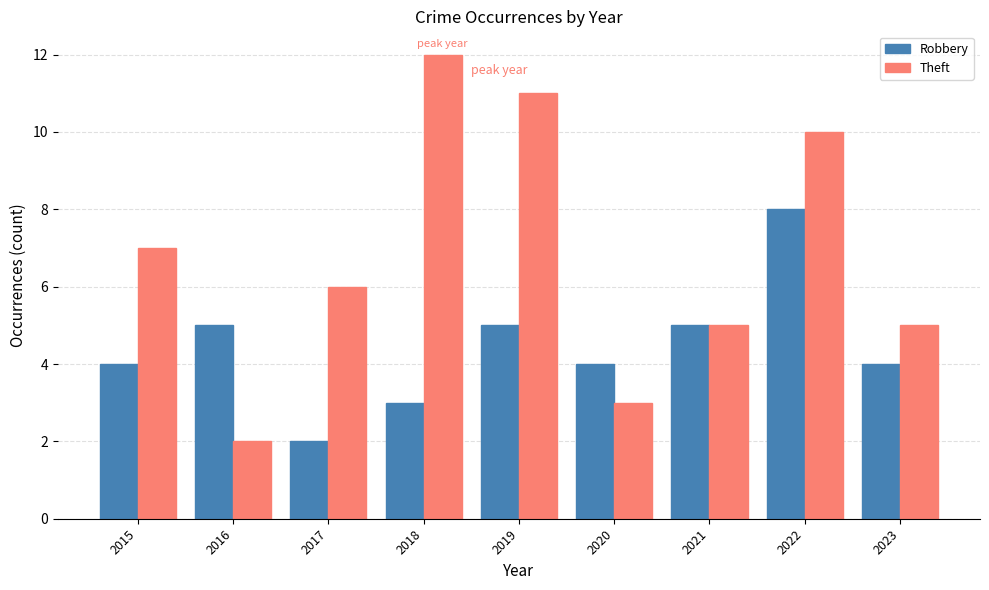

How many bars are there in each group?

2